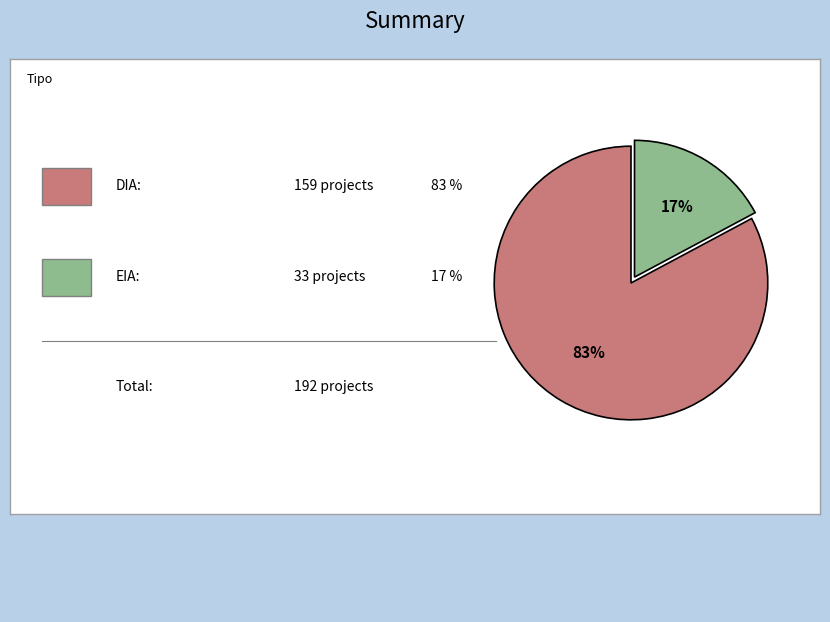

To the nearest percent, what is the difference between the largest and smallest slice percentages?

66%